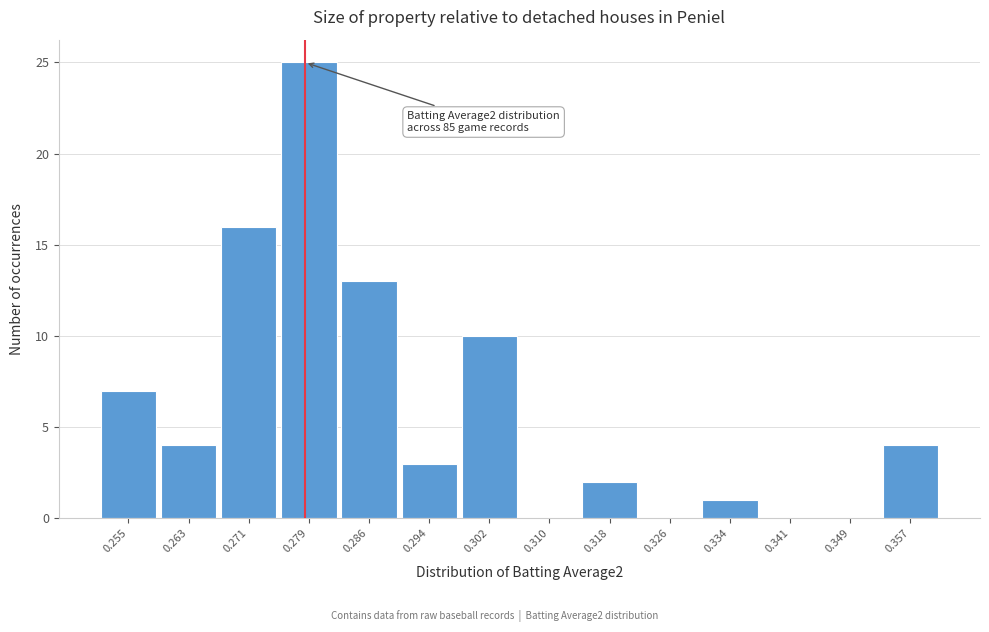

Reading right to left, what are all the values shown in this chart?

0.357=4	0.349=0	0.341=0	0.334=1	0.326=0	0.318=2	0.310=0	0.302=10	0.294=3	0.286=13	0.279=25	0.271=16	0.263=4	0.255=7